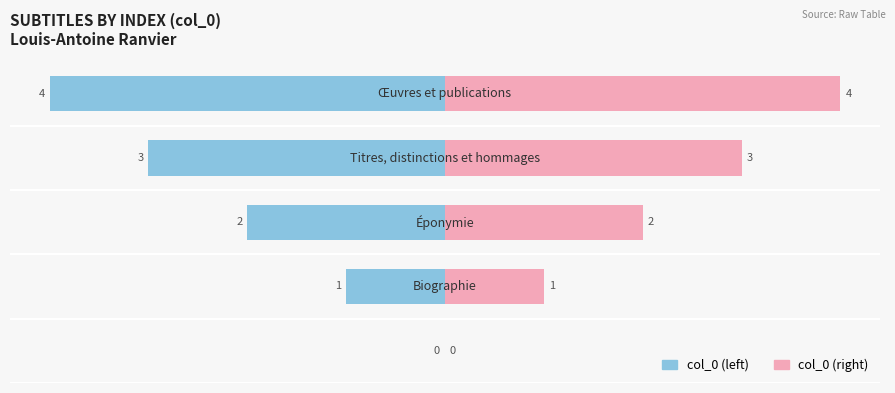

What value does the col_0 (right) series have at −2?

3